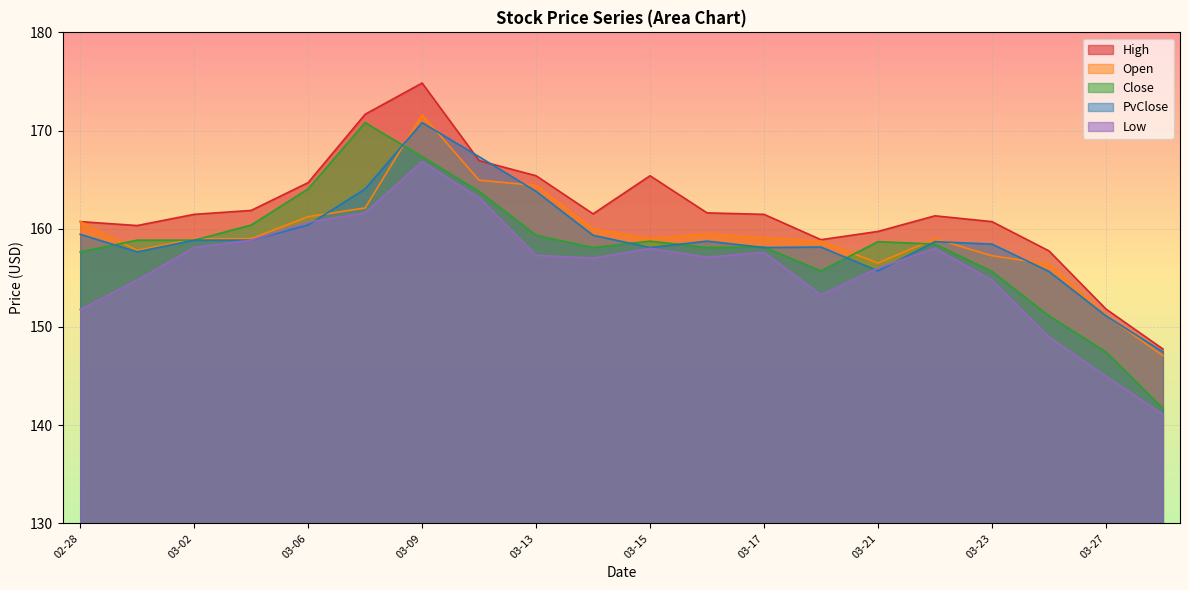

Read the Low value at 2023-03-28.

141.1